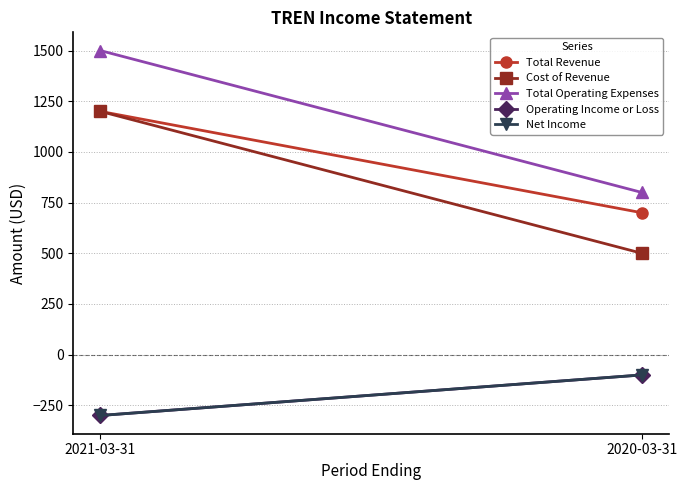

What is the difference between the maximum and minimum values in the Total Operating Expenses series?

700